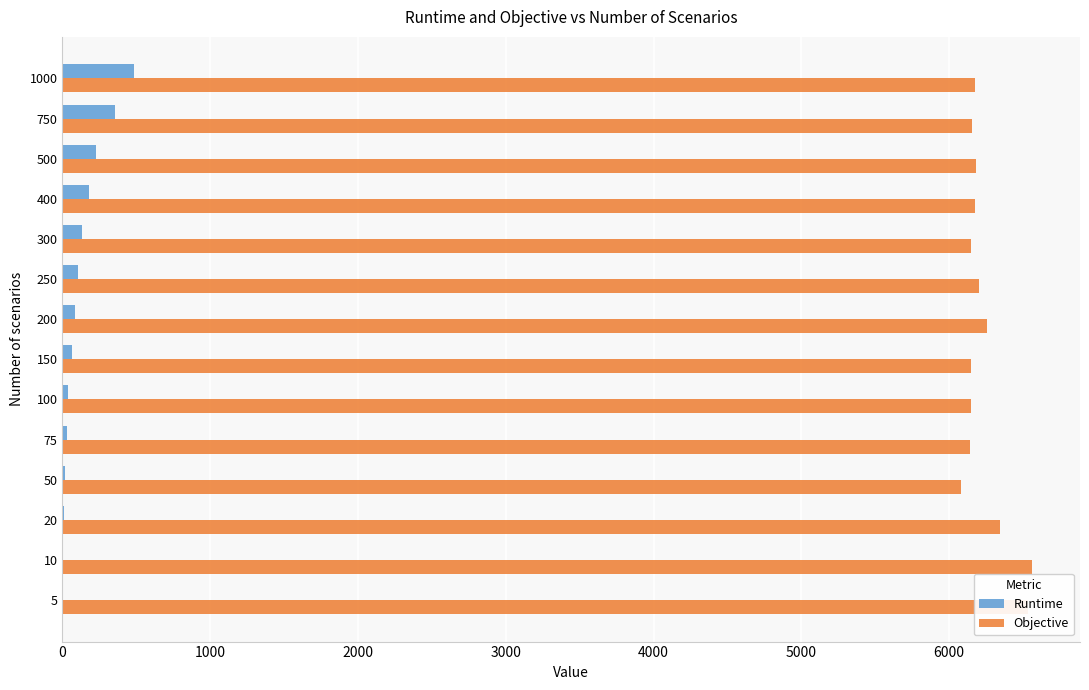

How many values in the Runtime series exceed 84?

7